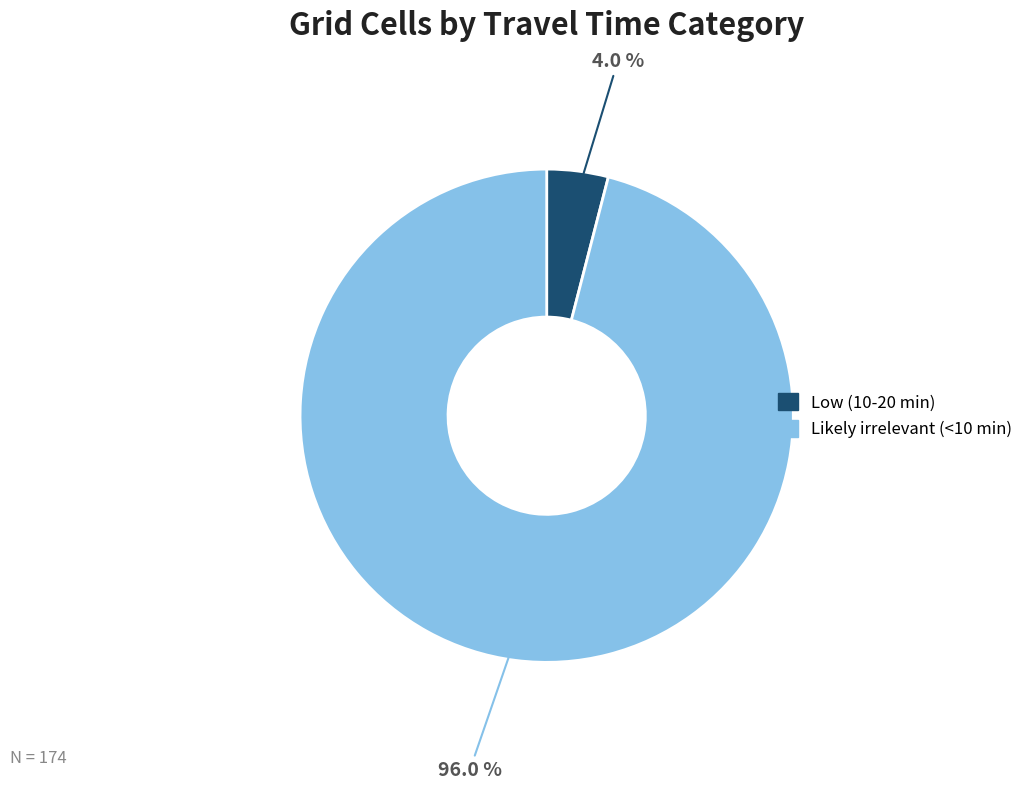

Rank the categories by value from lowest to highest.

Low (10-20 min), Likely irrelevant (<10 min)